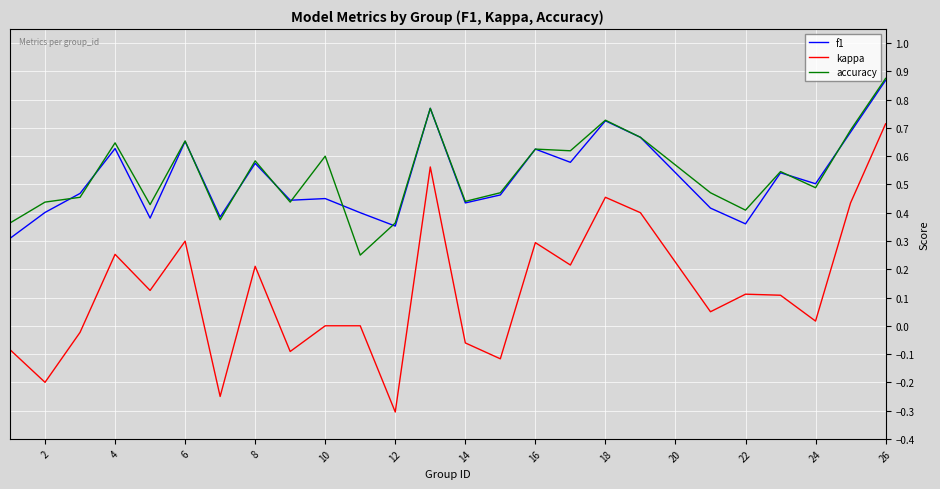

True or false: accuracy and kappa cross at least once.

False